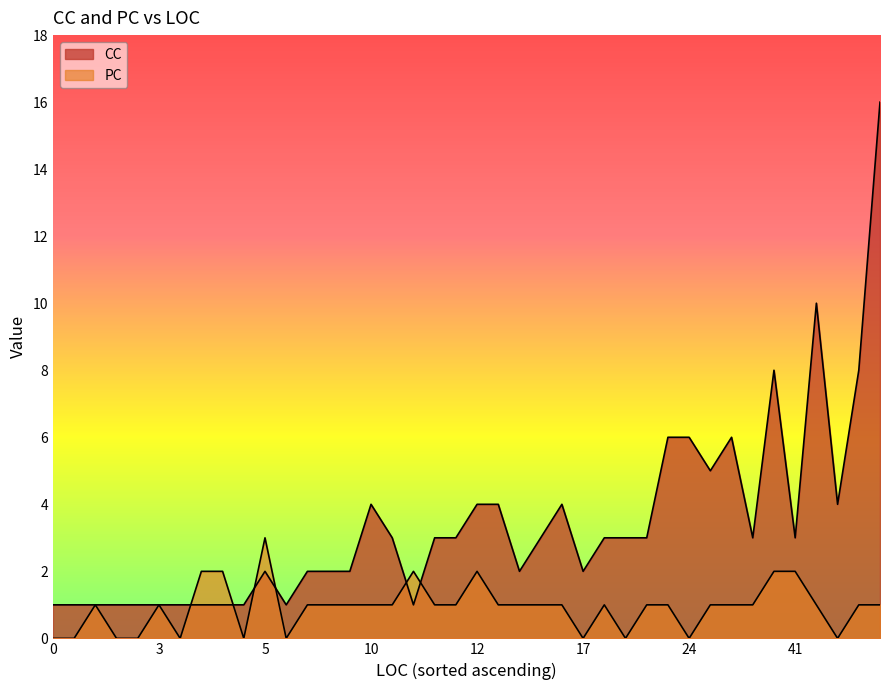

Which series changed the most between 13 and 25?

CC